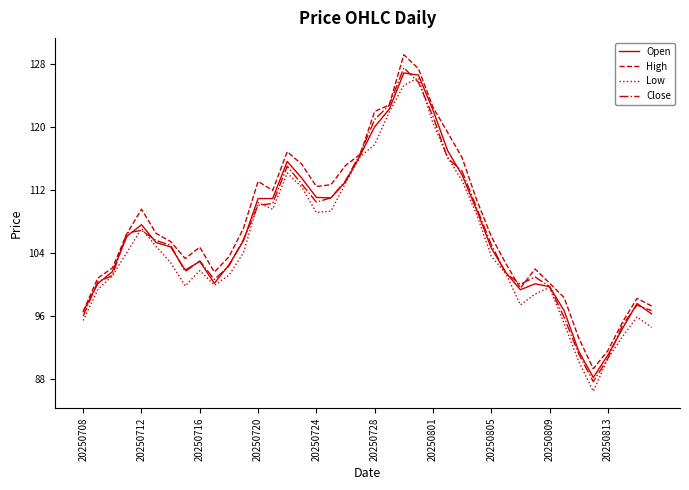

What is the greatest value displayed?

129.2